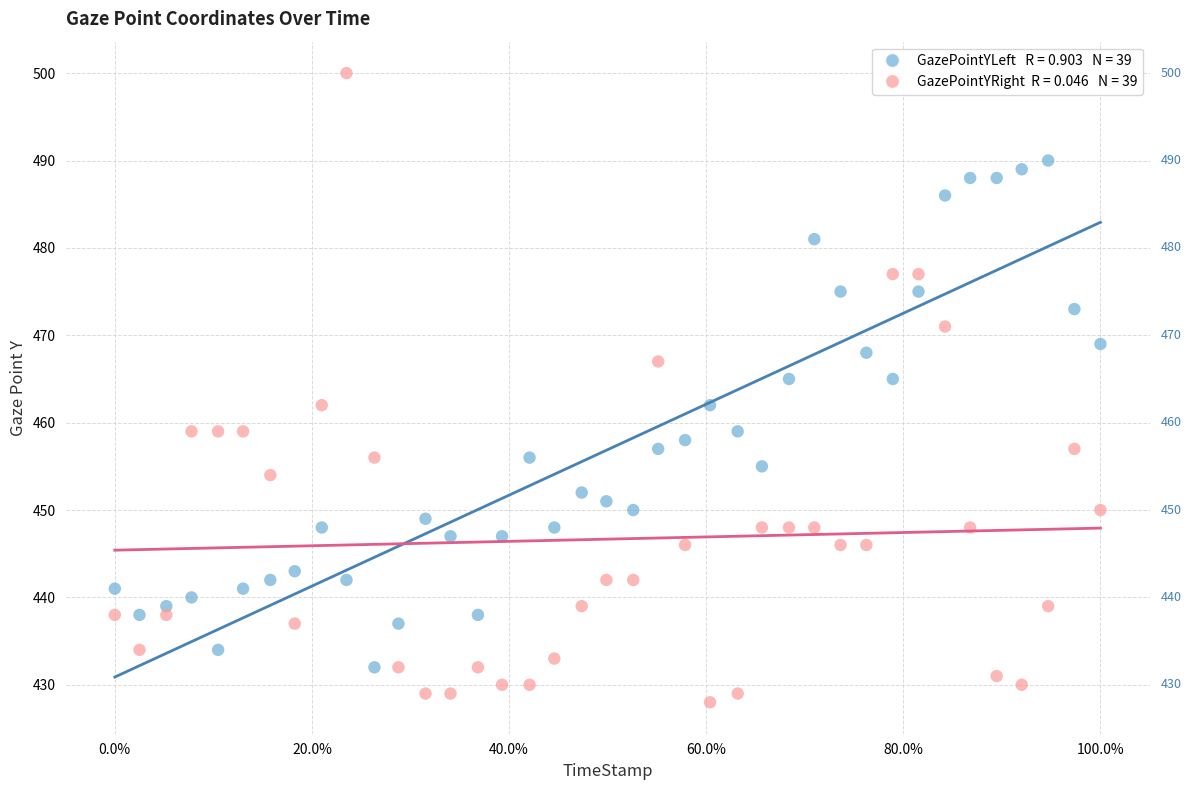

Across all data points, what is the range of Y values (max minus min)?

72